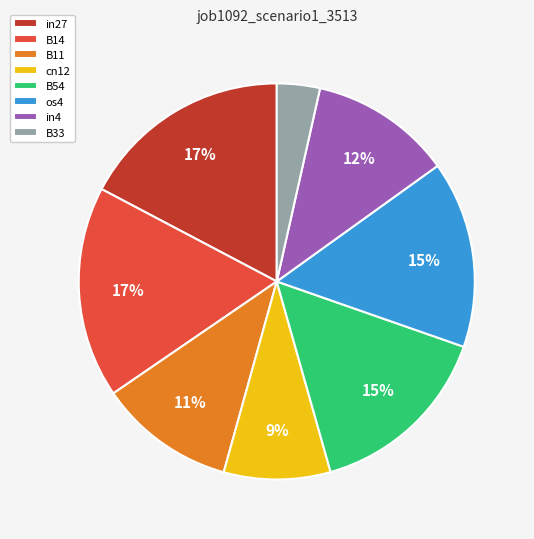

Do B11 and B54 together represent more than half of the pie?

No